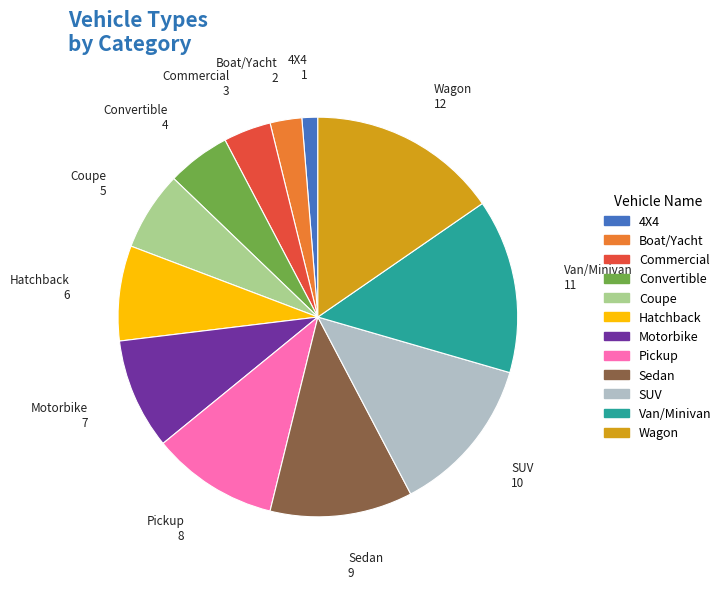

Is there a majority slice in this chart?

No